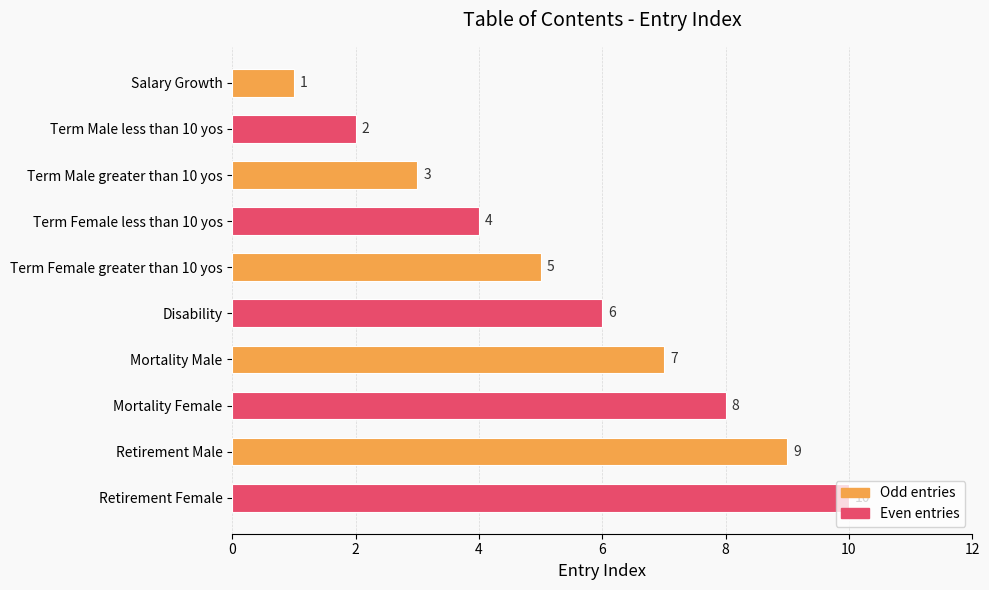

How many series are shown in this chart?

1